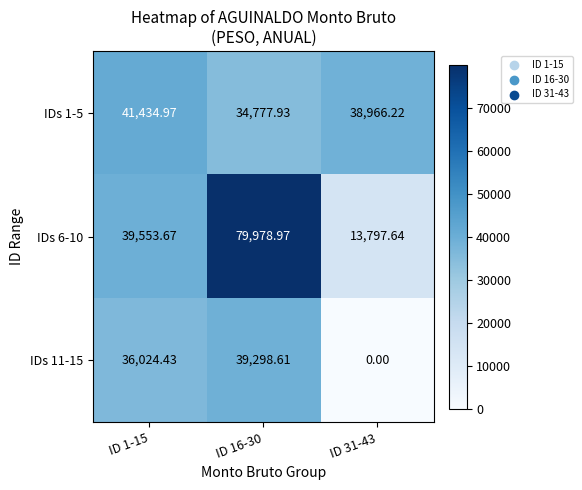

Is the value of IDs 11-15 at ID 16-30 greater than the value of IDs 6-10 at ID 16-30?

No